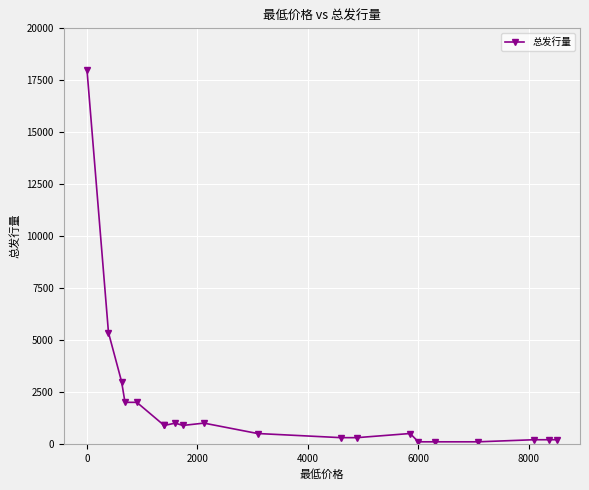

What is the average value?

1876